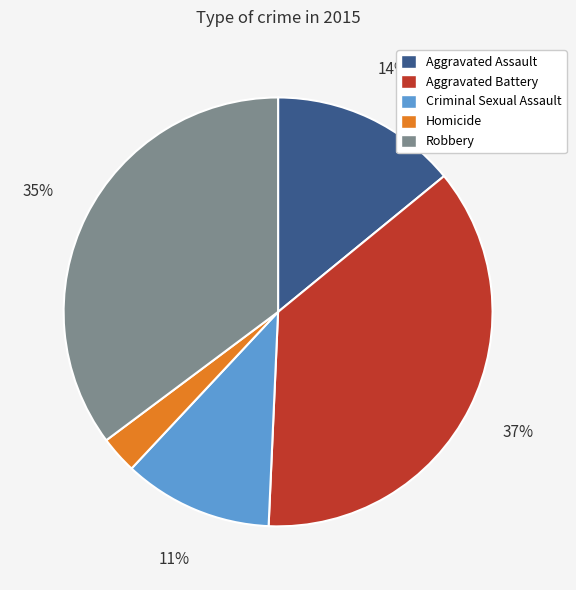

Rank the categories by value from highest to lowest.

Aggravated Battery, Robbery, Aggravated Assault, Criminal Sexual Assault, Homicide